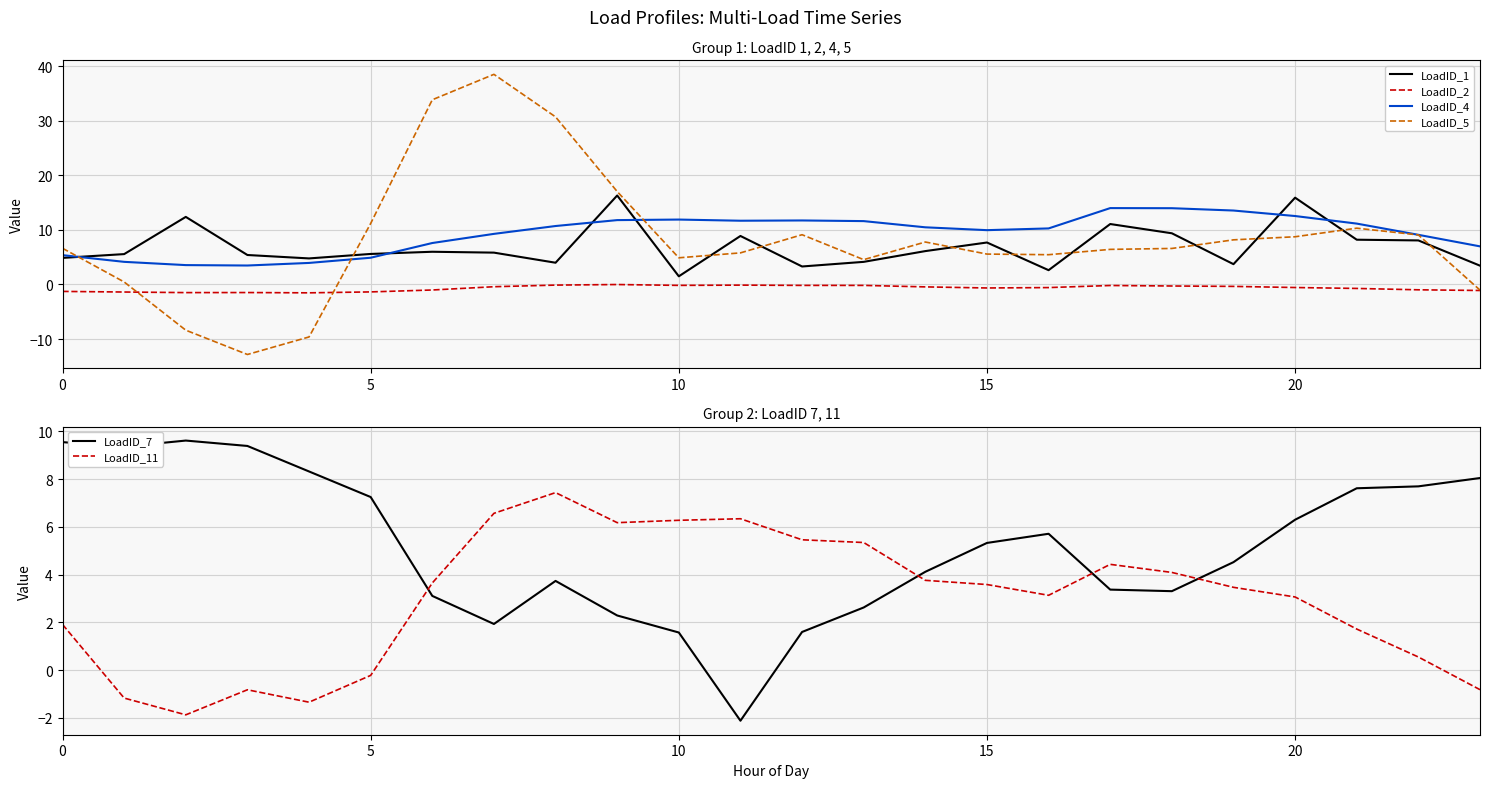

What is the minimum value for LoadID_4?

3.5